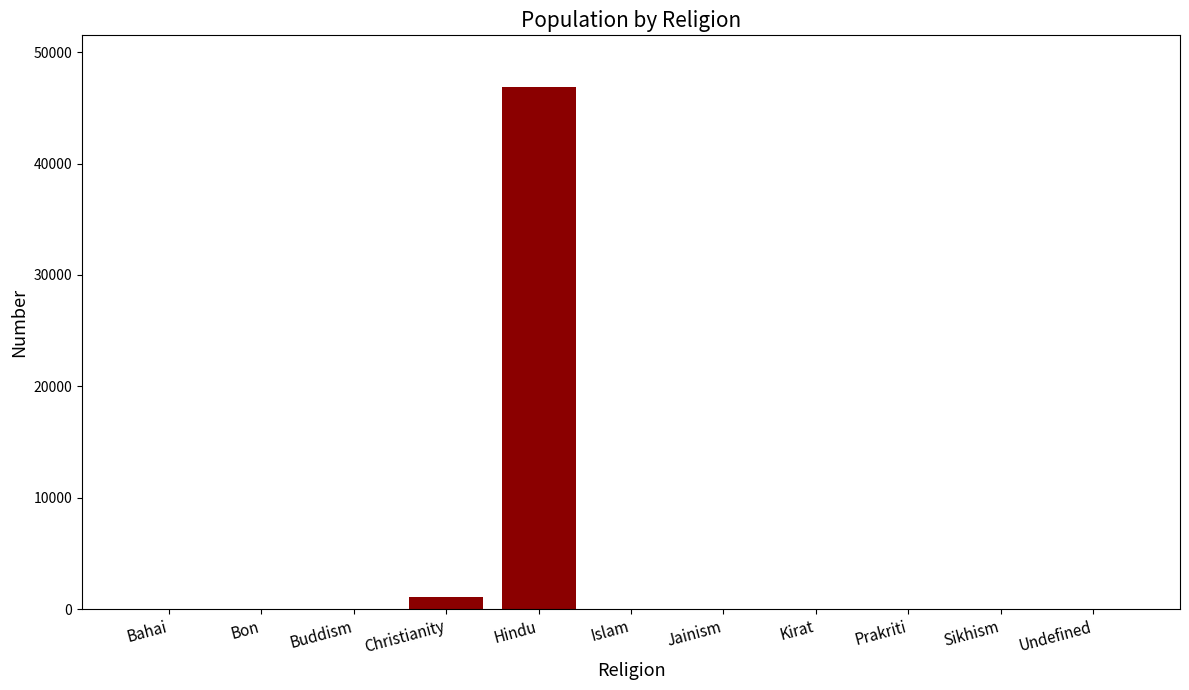

What is the sum of all values?

47987